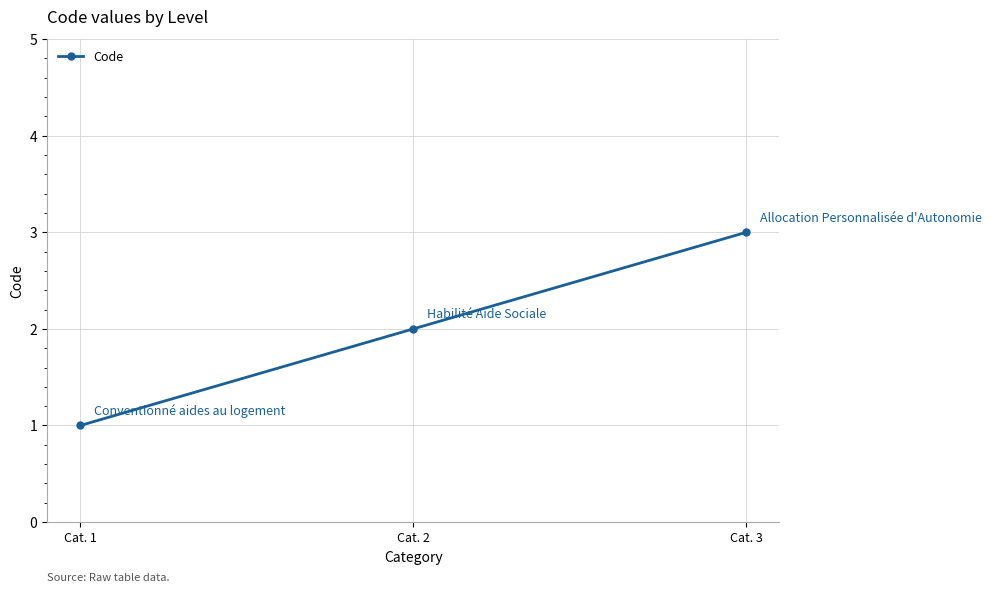

Between Cat. 2 and Cat. 1, which is larger?

Cat. 2